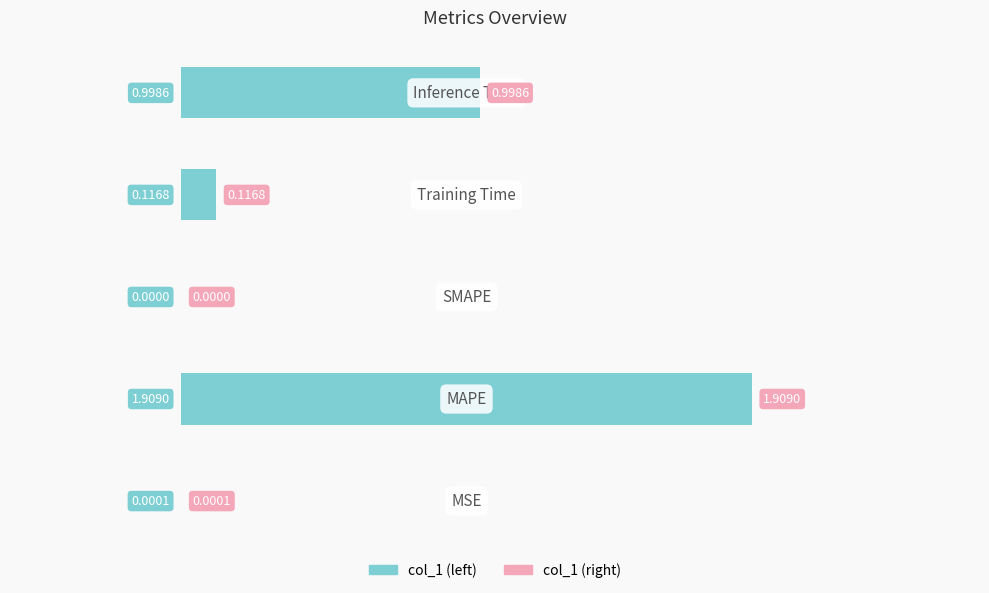

What is the sum of all values?

3.0